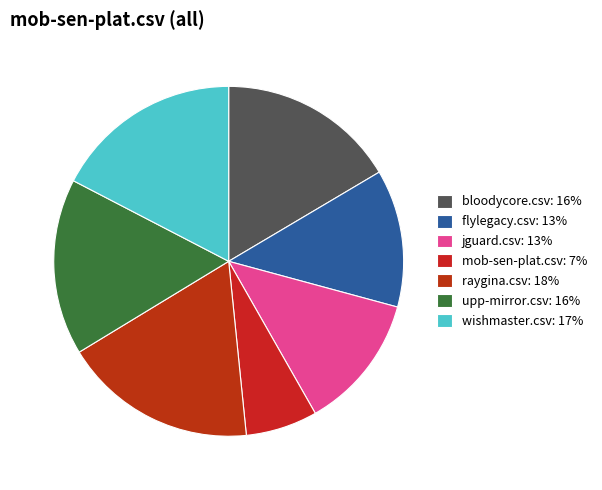

Which slice is the largest?

raygina.csv